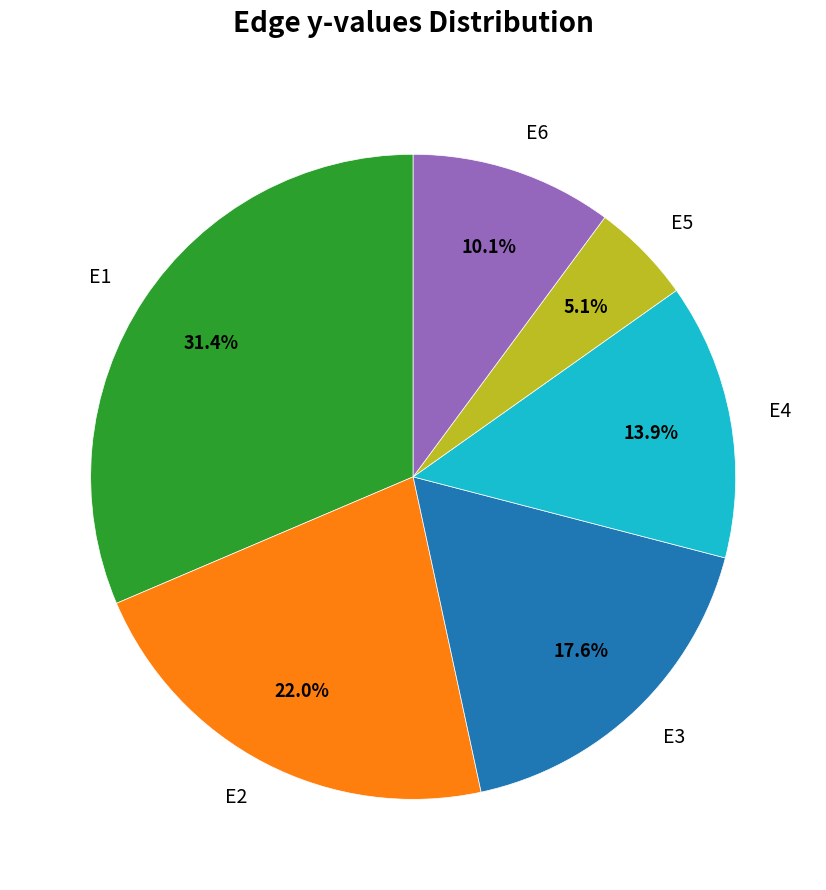

Does E1 represent more than half of the total?

No